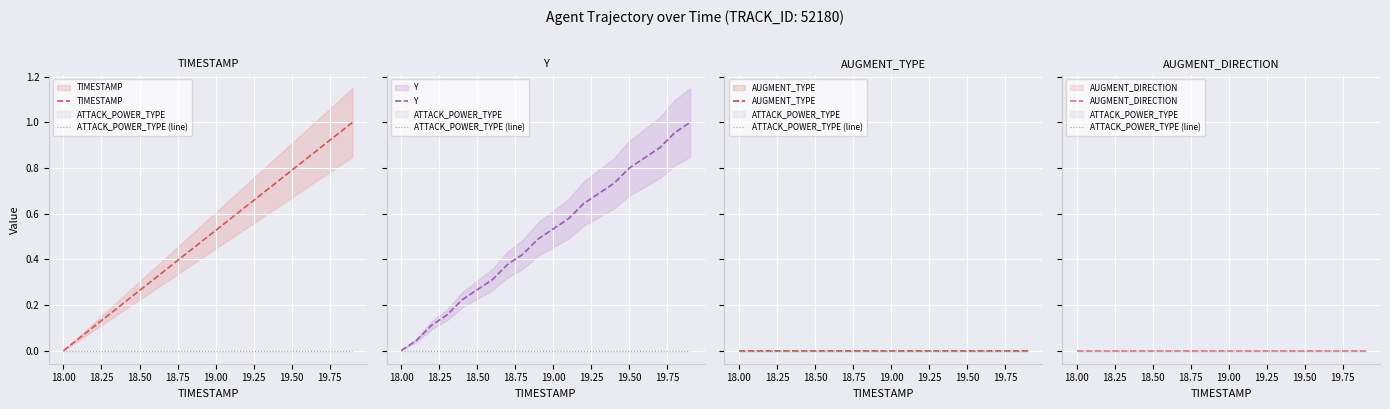

List the series in order of their peak value, lowest first.

ATTACK_POWER_TYPE (line), AUGMENT_TYPE, AUGMENT_DIRECTION, Y, TIMESTAMP